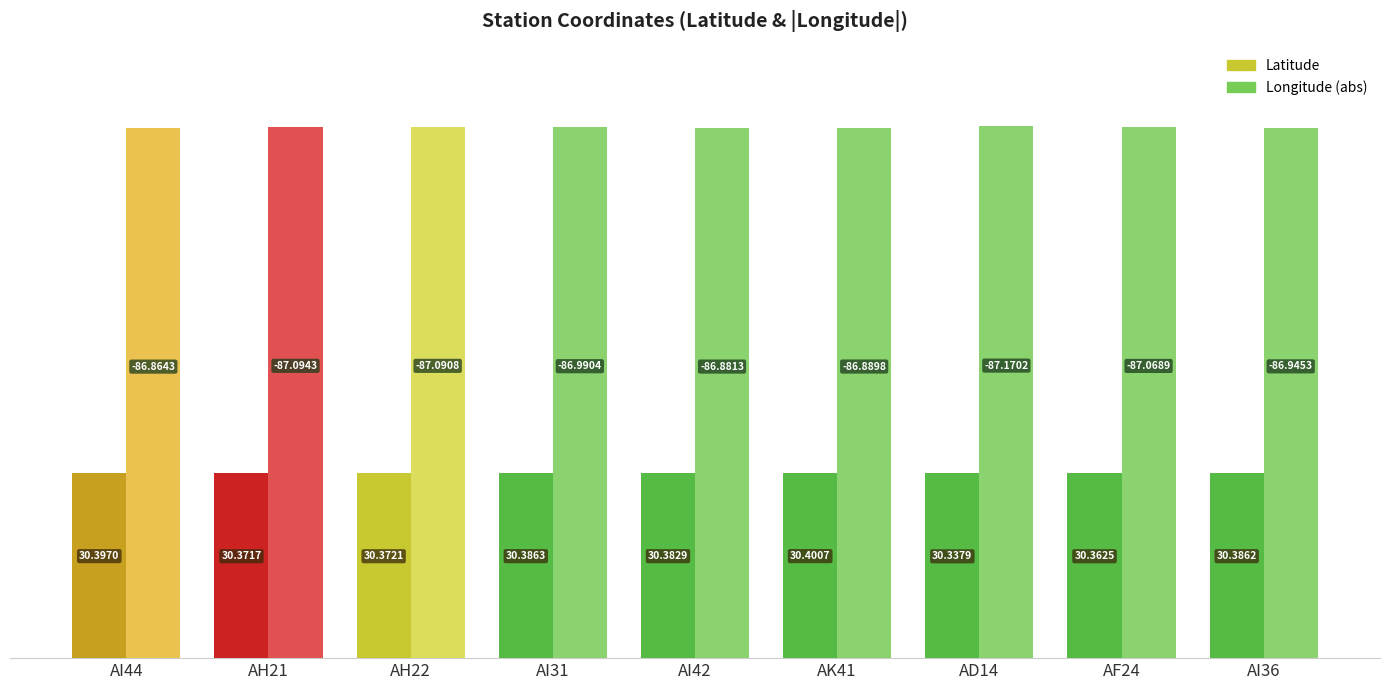

Reading left to right, extract all data points from this chart.

Latitude: 30.4	30.4	30.4	30.4	30.4	30.4	30.3	30.4	30.4
Longitude (abs): 86.9	87.1	87.1	87.0	86.9	86.9	87.2	87.1	86.9